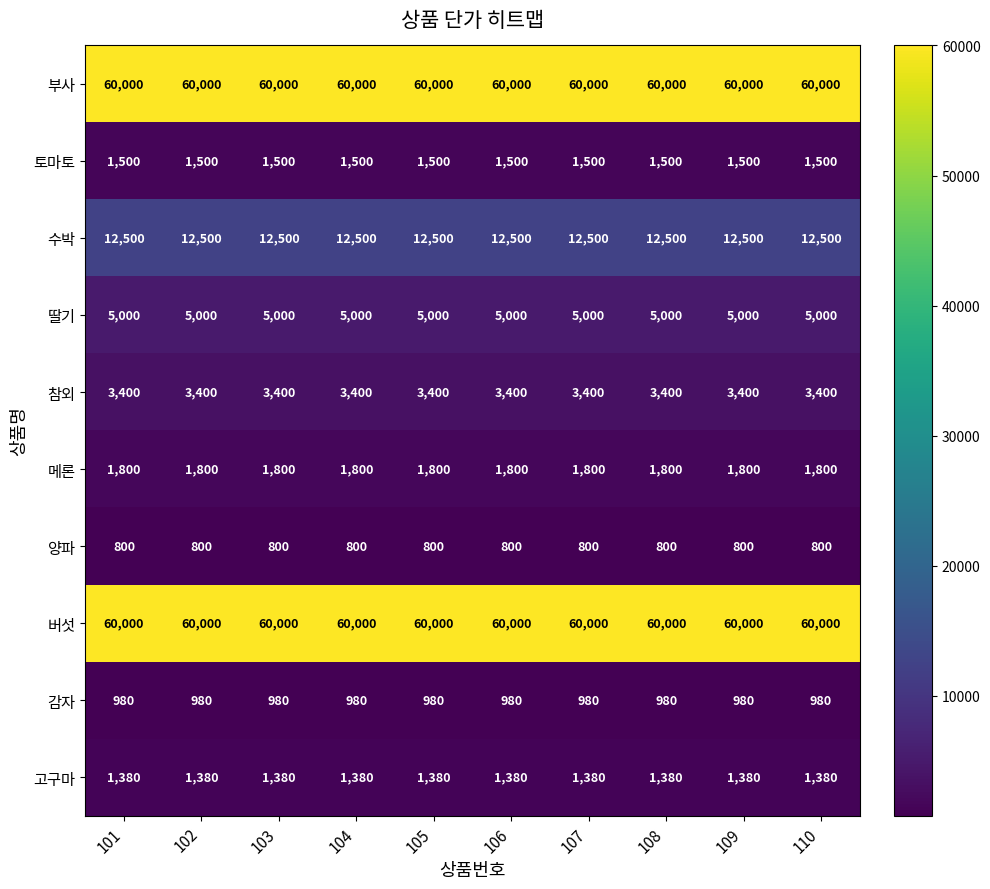

What is the sum of the 참외 values at 104 and 105?

6800